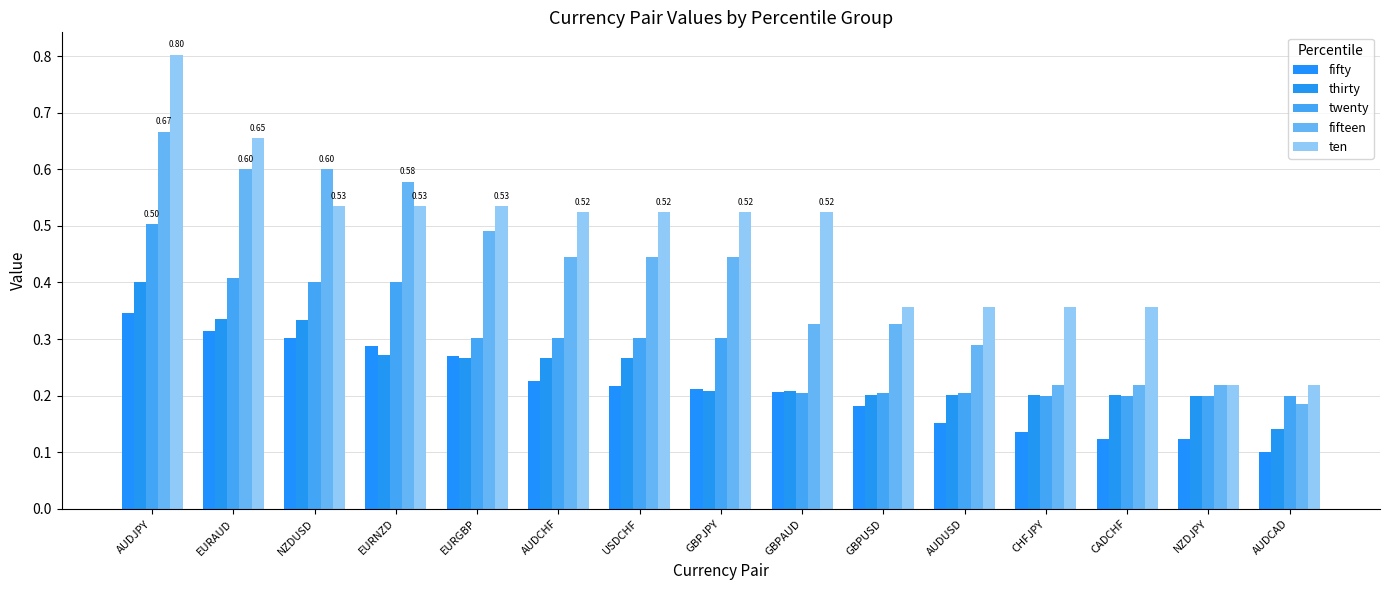

How many distinct data groups are displayed?

5